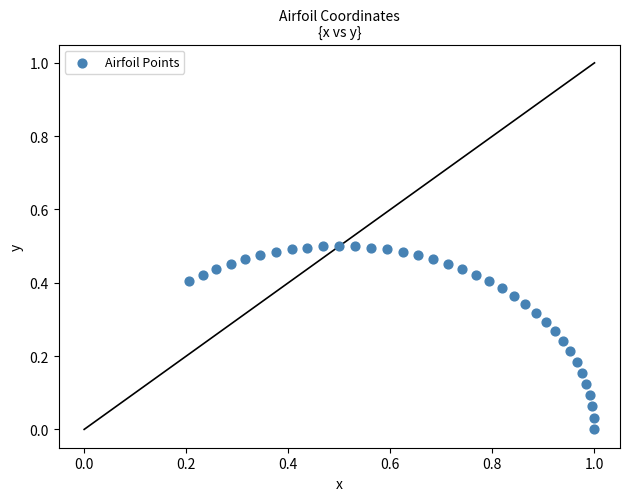

What is the range of X values (max minus min)?

0.8